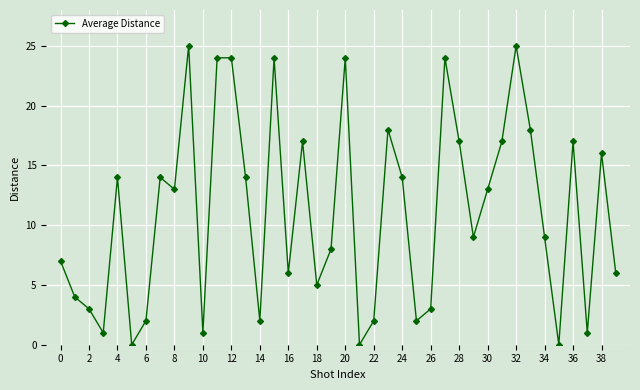

How many points are lower than both their immediate neighbors (excluding endpoints)?

12